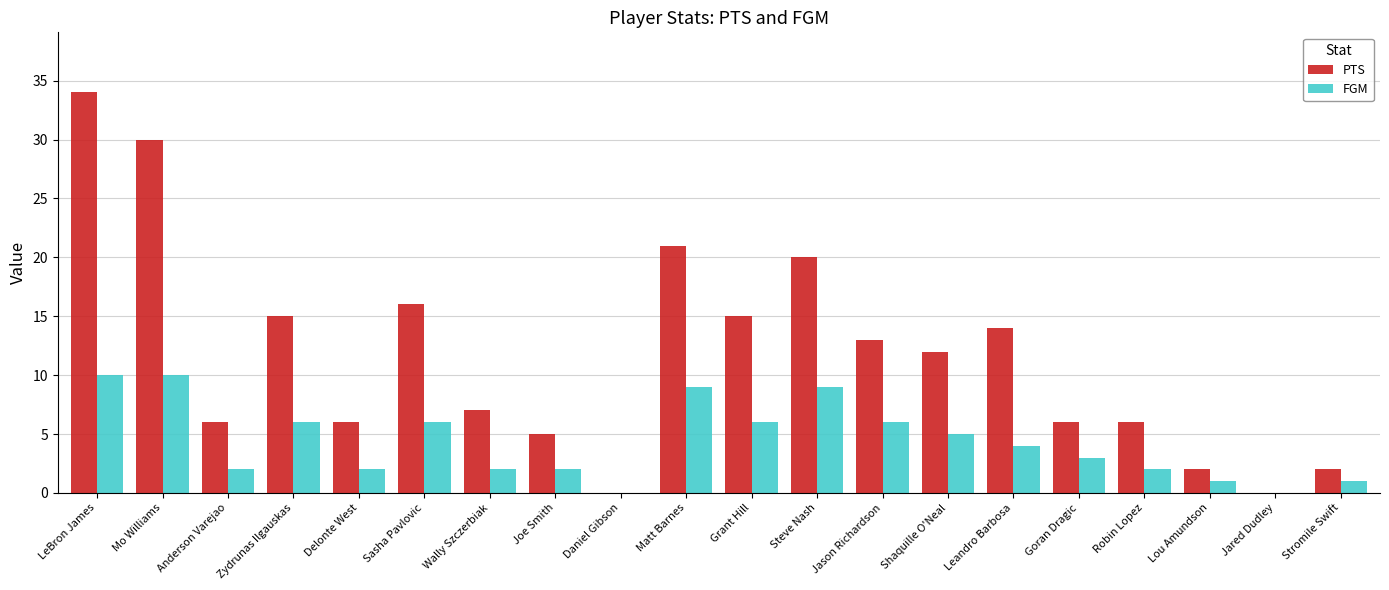

At which label does FGM first exceed 4?

LeBron James